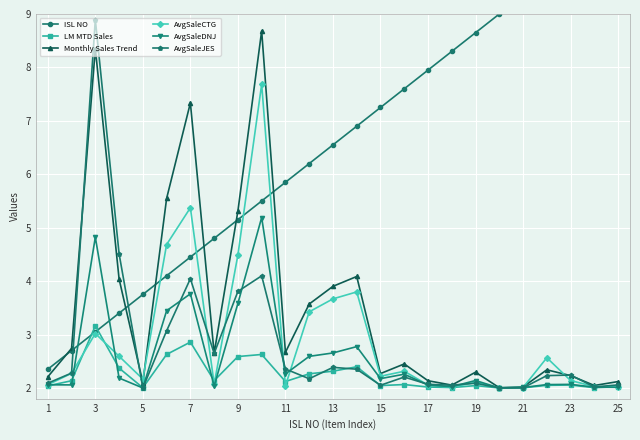

The value of AvgSaleJES at 15 is 3.6. True or false?

False